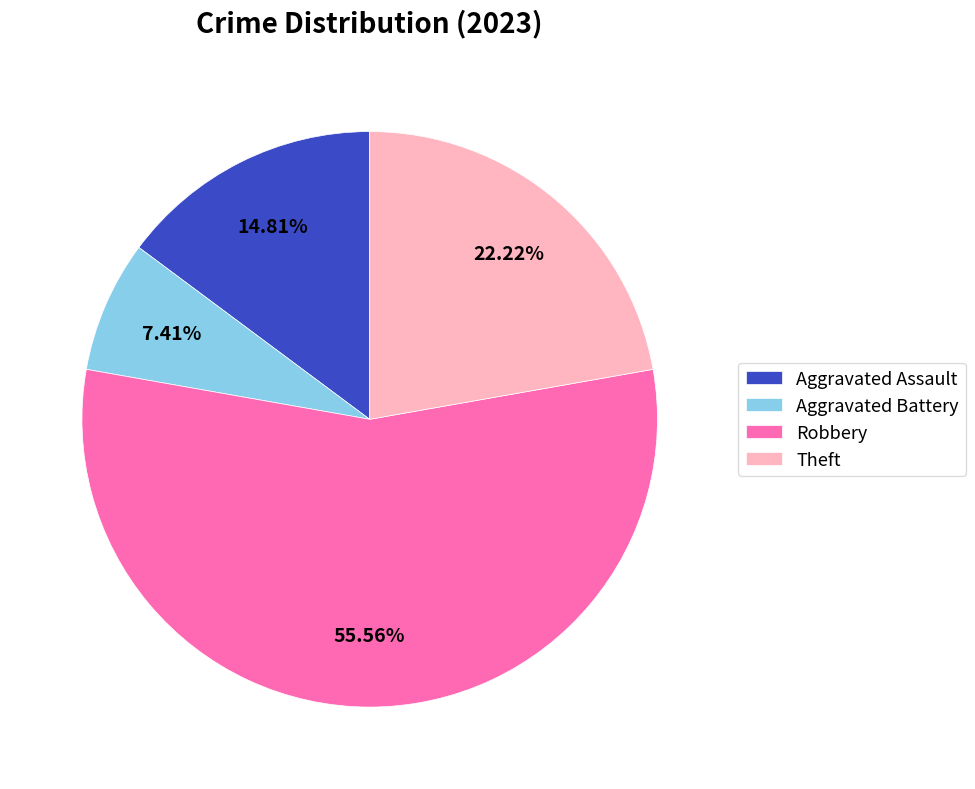

How many slices are in this pie chart?

4